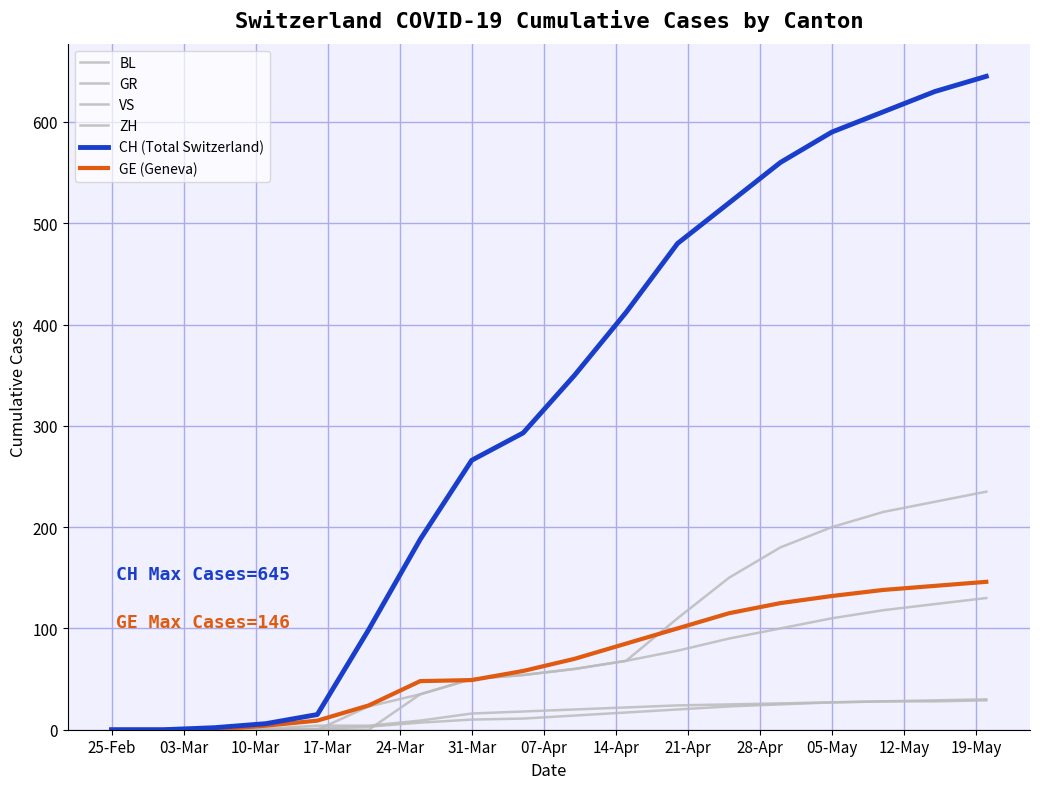

Is this an area chart (filled region under the line)?

No